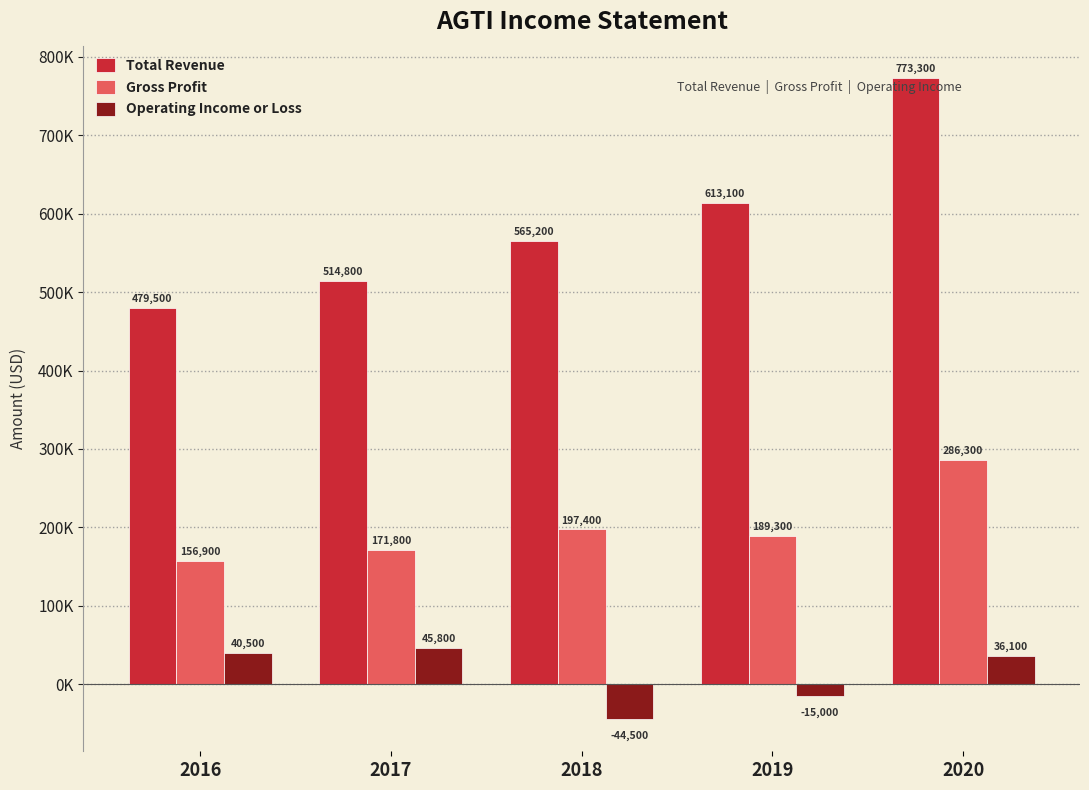

Does the chart contain stacked bars?

No